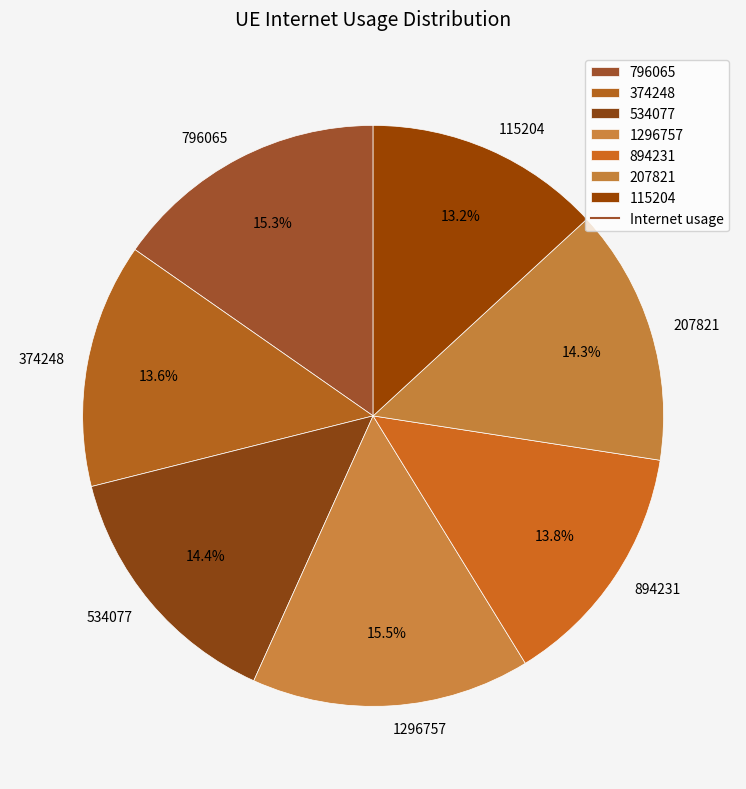

Is there any slice that represents more than half of the pie?

No